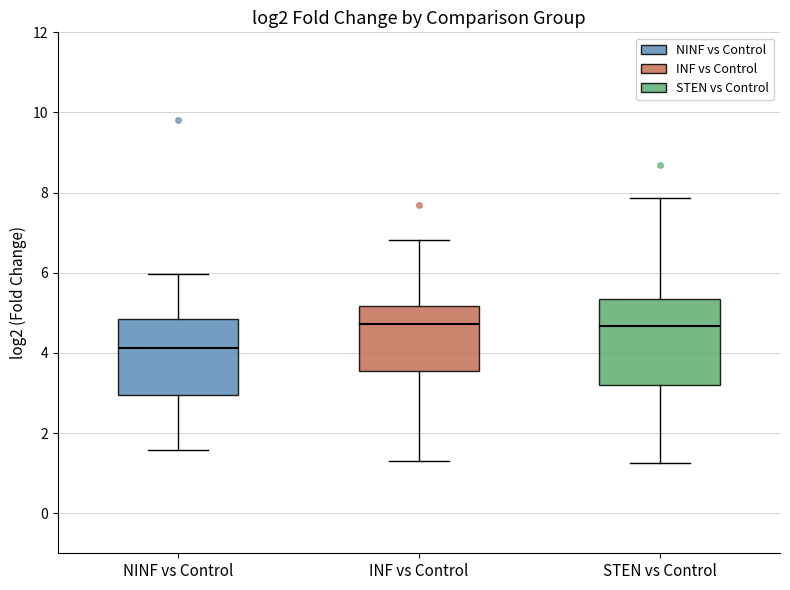

Reading left to right, transcribe this box plot: for each box, give where its median line is, the range the box spans, and where its two whiskers end, as read against the y-axis. The values are not printed on the chart, so give them approximately, as read against the axis.

NINF vs Control: median 4.2, box 3.0 to 4.8, whiskers 1.6 to 6.0
INF vs Control: median 4.8, box 3.6 to 5.2, whiskers 1.4 to 6.8
STEN vs Control: median 4.6, box 3.2 to 5.4, whiskers 1.2 to 7.8